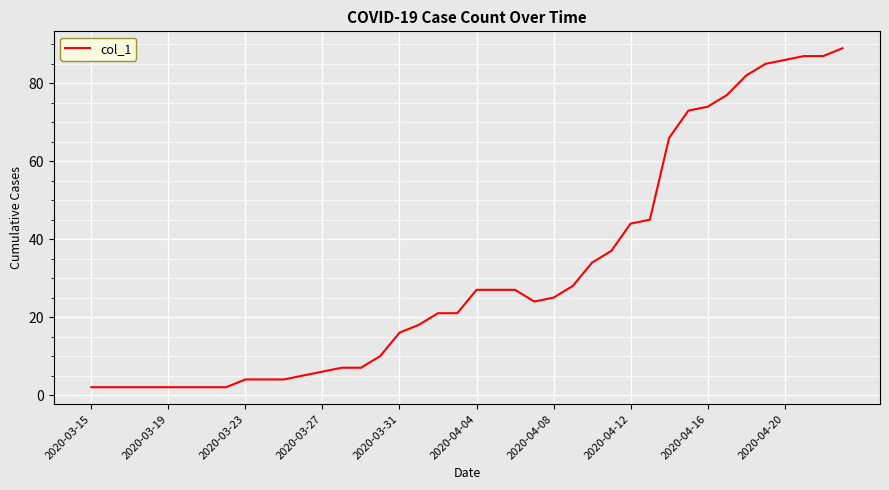

What is the difference between the maximum and minimum values?

87